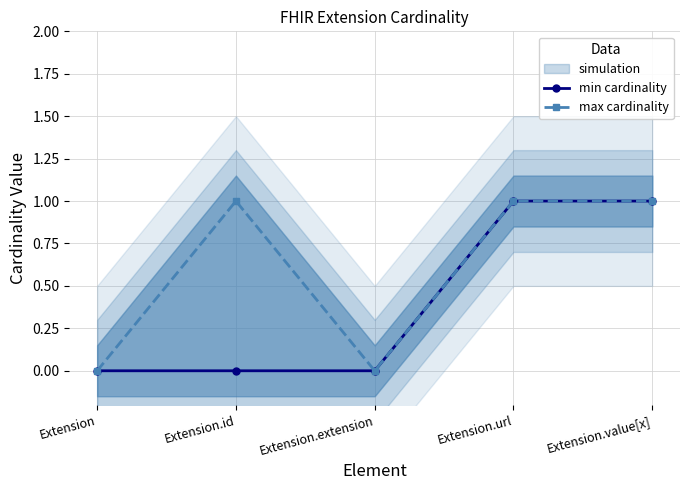

List the labels in order of min cardinality value, smallest first.

Extension, Extension.id, Extension.extension, Extension.url, Extension.value[x]